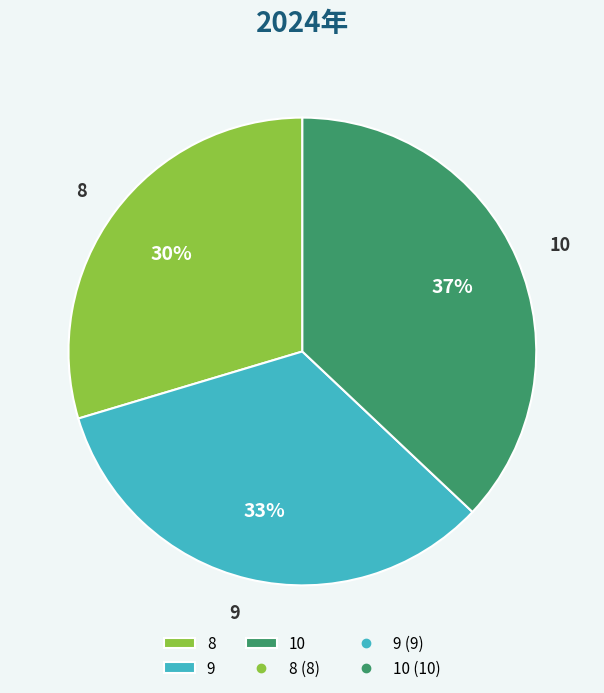

To the nearest percent, what percentage of the pie is 8?

30%